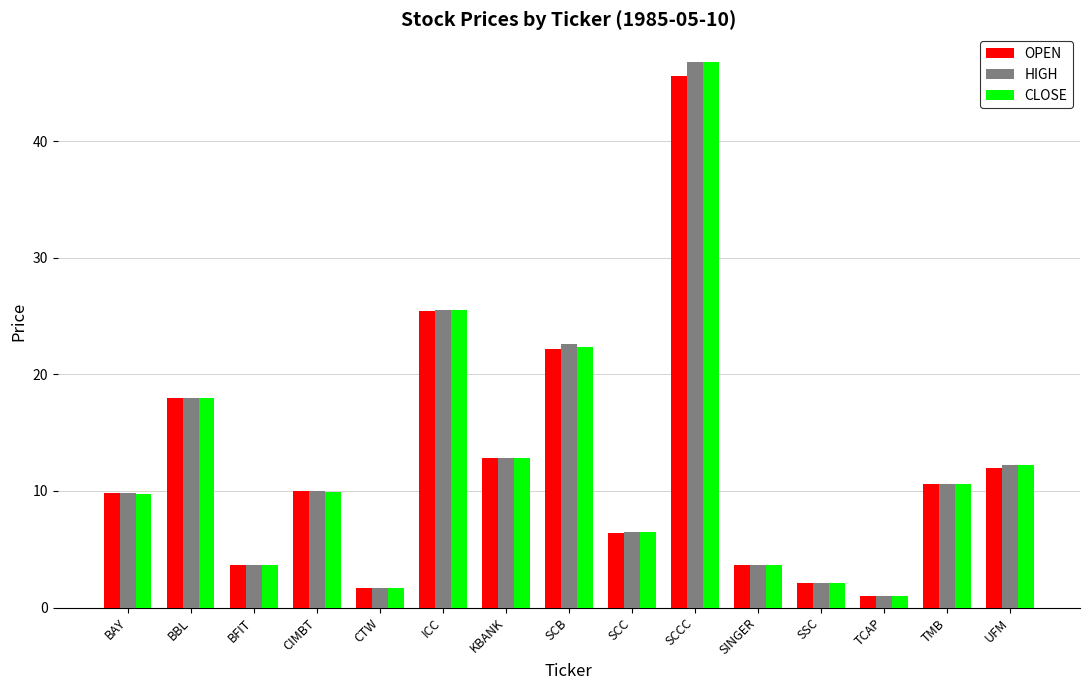

How many bars are there in each group?

3